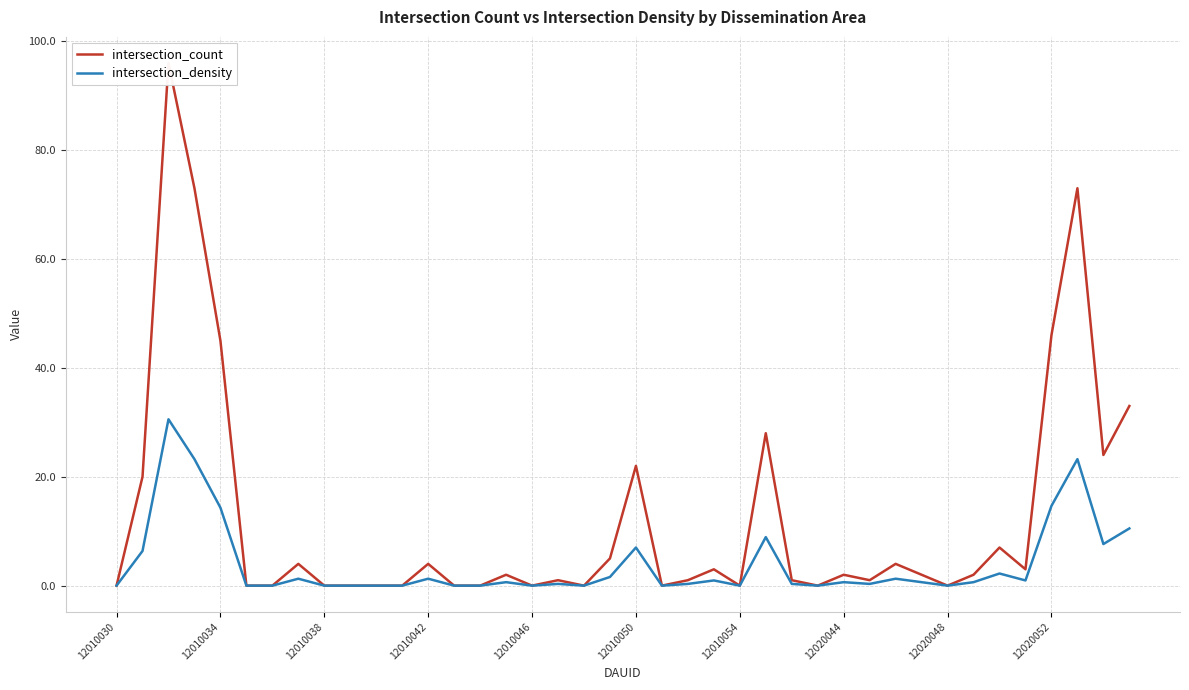

Which series has the widest spread of values?

intersection_count